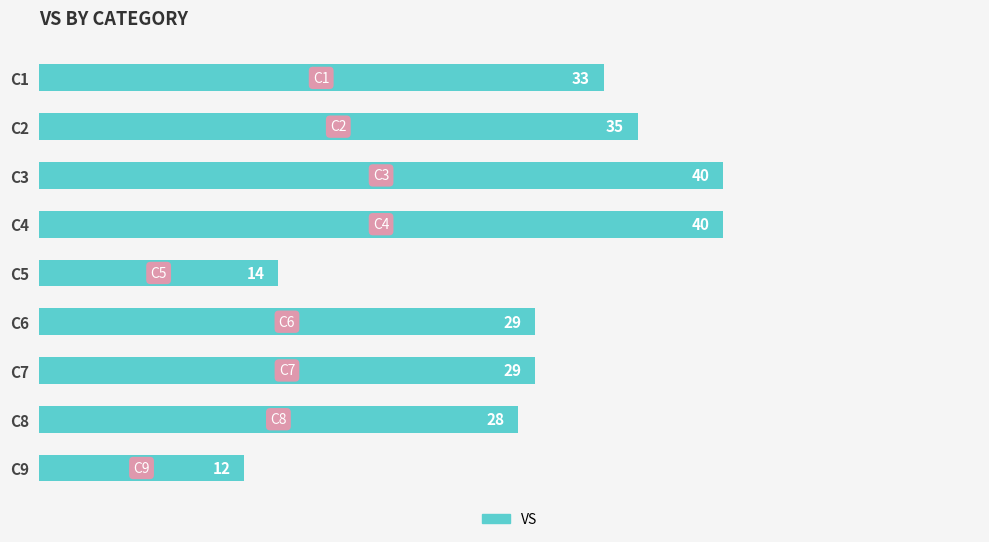

What is the maximum value shown in the chart?

40